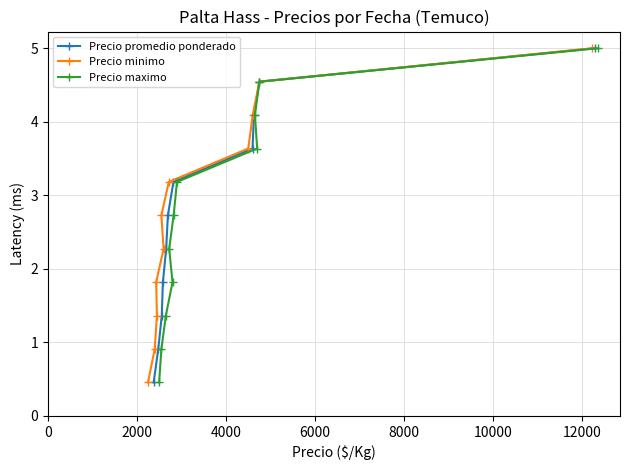

What is the highest value of the Precio promedio ponderado series?

5.0